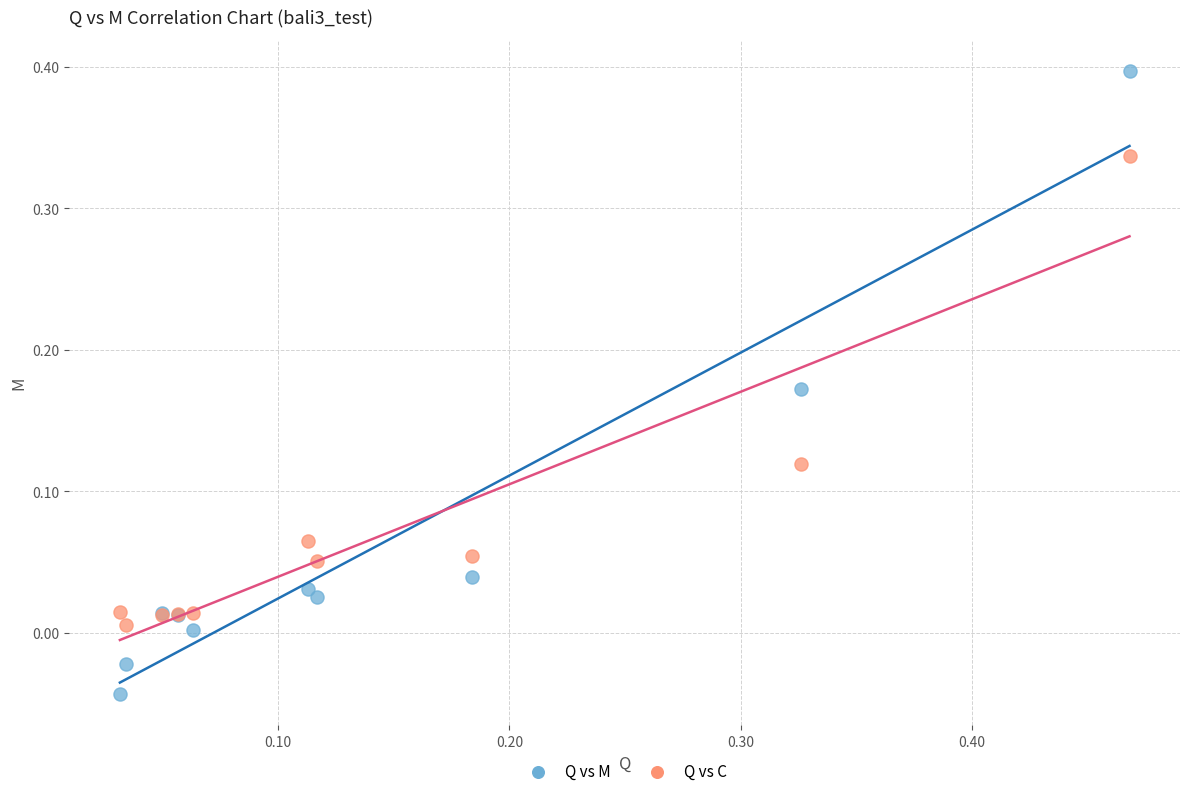

Which series has the widest spread of Y values?

Q vs M